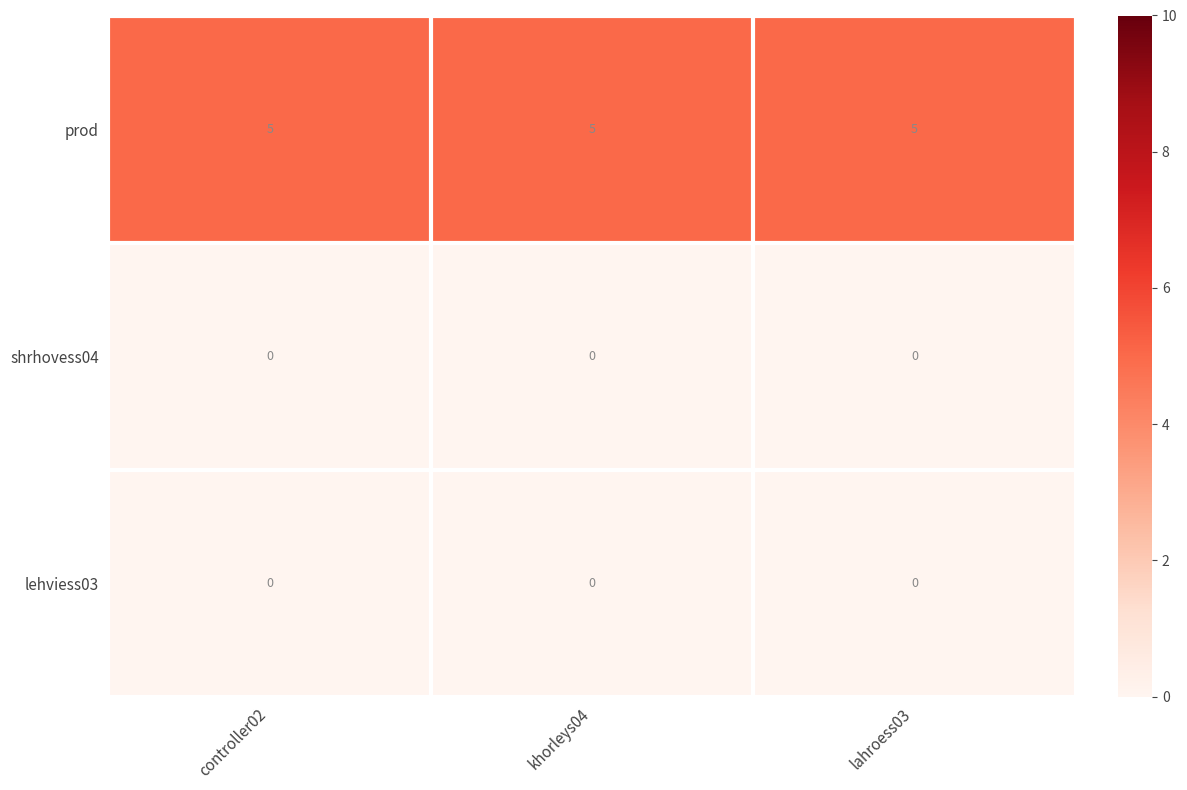

The lehviess03 series shows 0 at controller02. True or false?

True